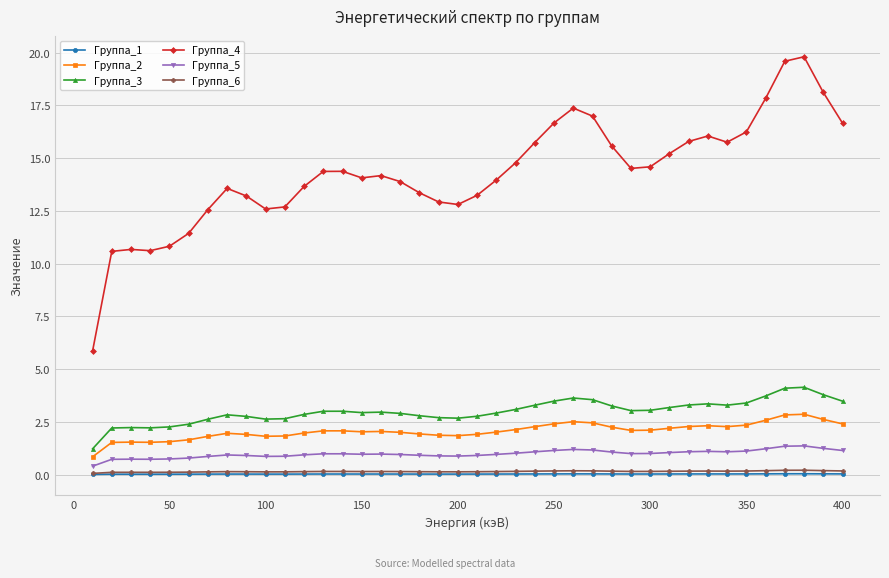

True or false: Группа_2 has more than 0 points higher than both neighbors.

True